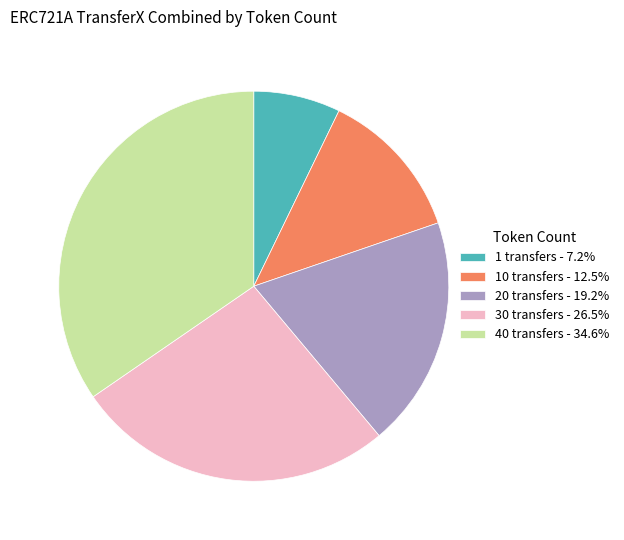

Do 1 transfers - 7.2% and 20 transfers - 19.2% together represent more than half of the pie?

No